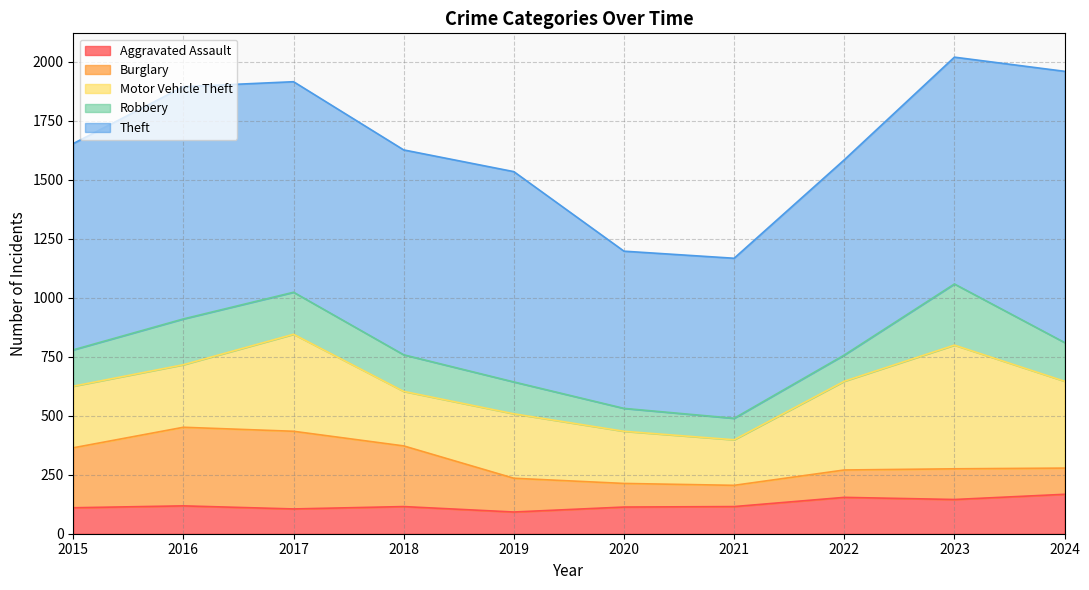

How many interior local valleys does the Motor Vehicle Theft series have?

2